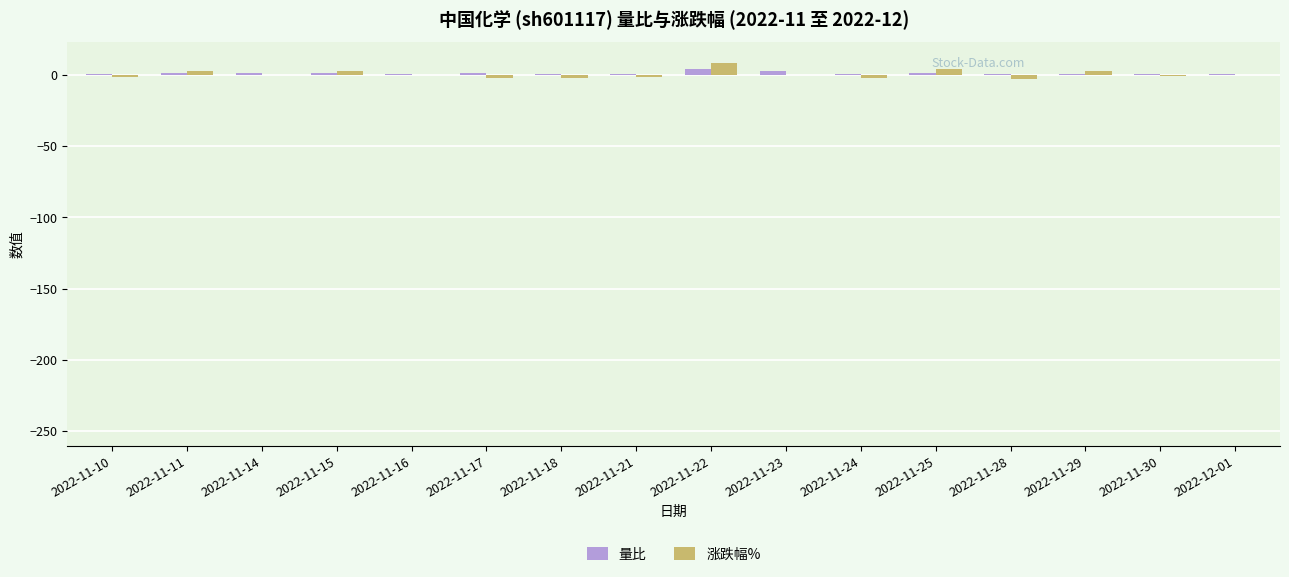

Which series has the widest spread of values?

涨跌幅%